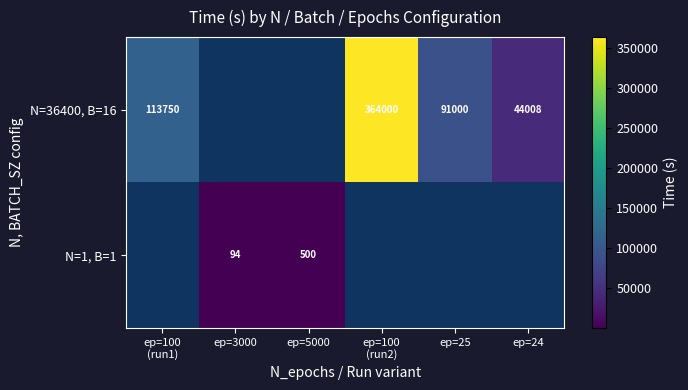

Which label corresponds to the largest value in the chart?

ep=100
(run2)